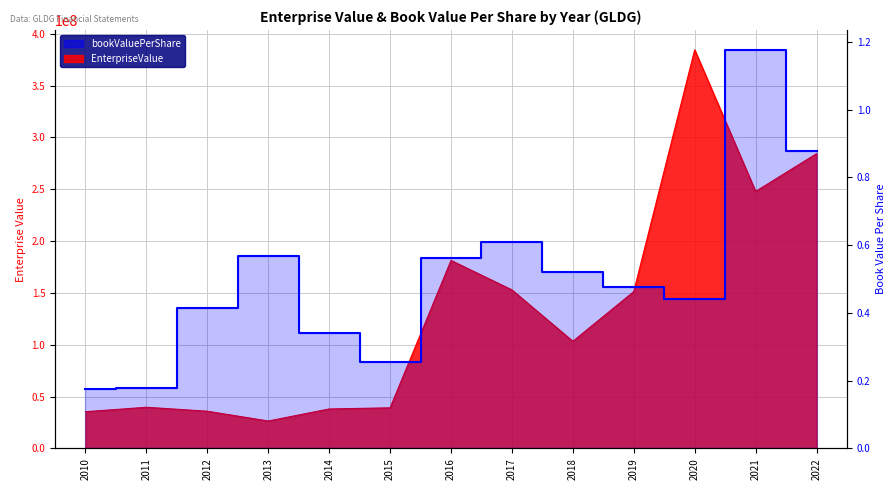

Rank the categories by value from lowest to highest.

2010, 2011, 2015, 2014, 2012, 2020, 2019, 2018, 2016, 2013, 2017, 2022, 2021